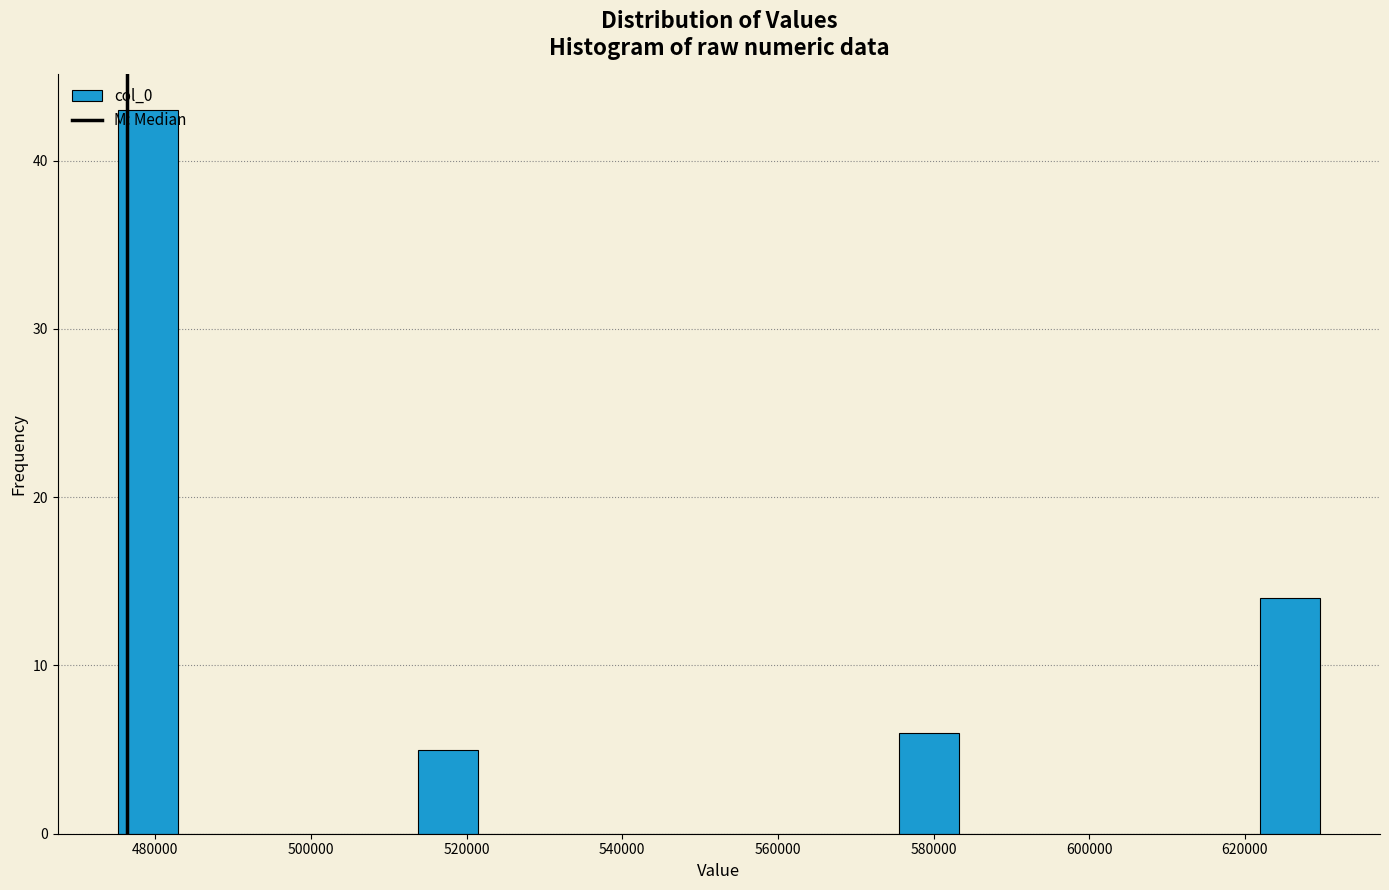

Around what value on the x-axis is the tallest bar? Give the approximate position of its centre, as read against the axis.

480000